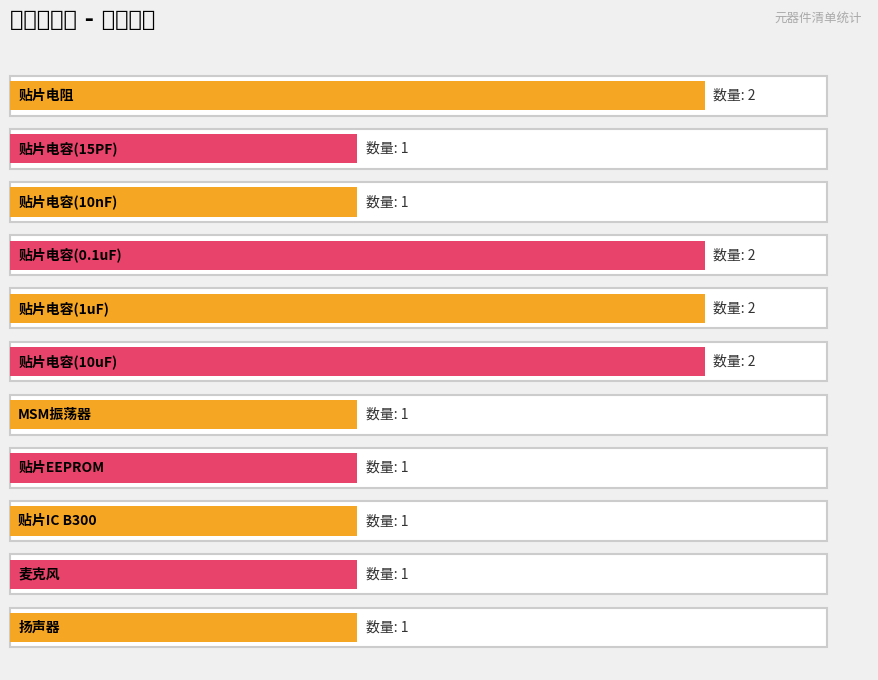

What is the value of the 6th bar from the left?

2